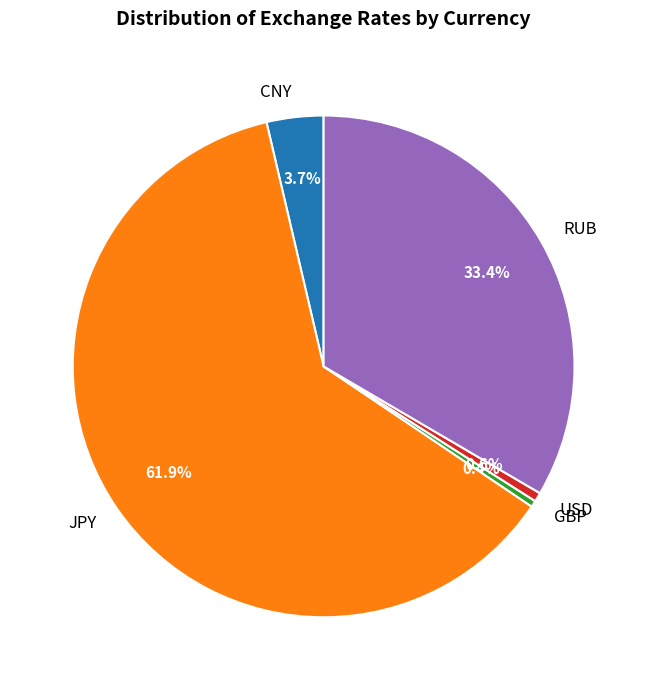

Which category has the biggest portion of the pie?

JPY